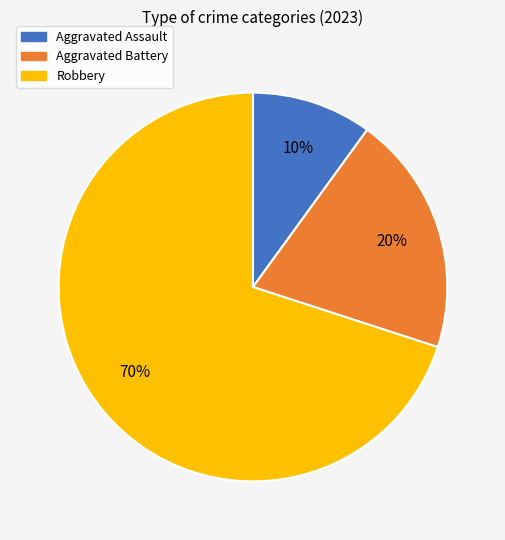

Rank the categories by value from lowest to highest.

Aggravated Assault, Aggravated Battery, Robbery